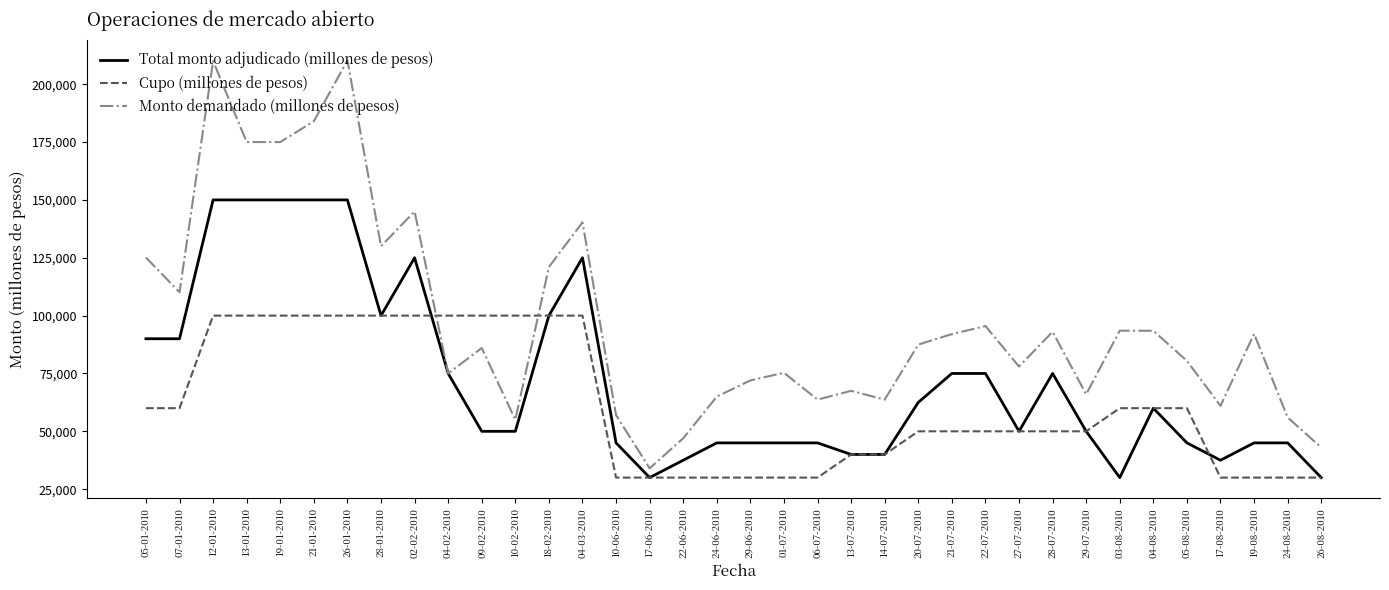

What is the difference between the maximum and minimum values in the Cupo (millones de pesos) series?

70000